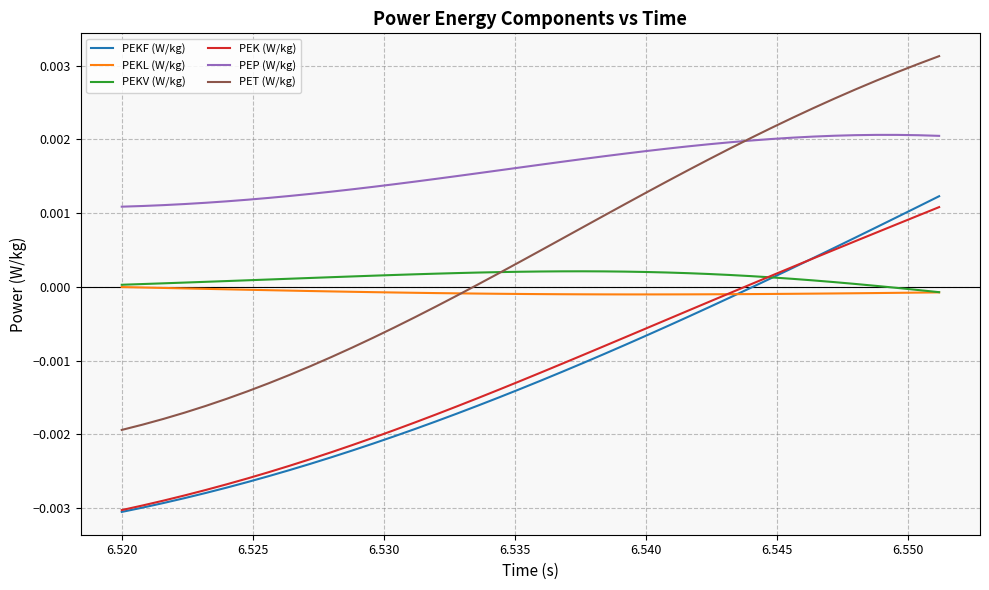

Which series has the largest range (max minus min)?

PET (W/kg)